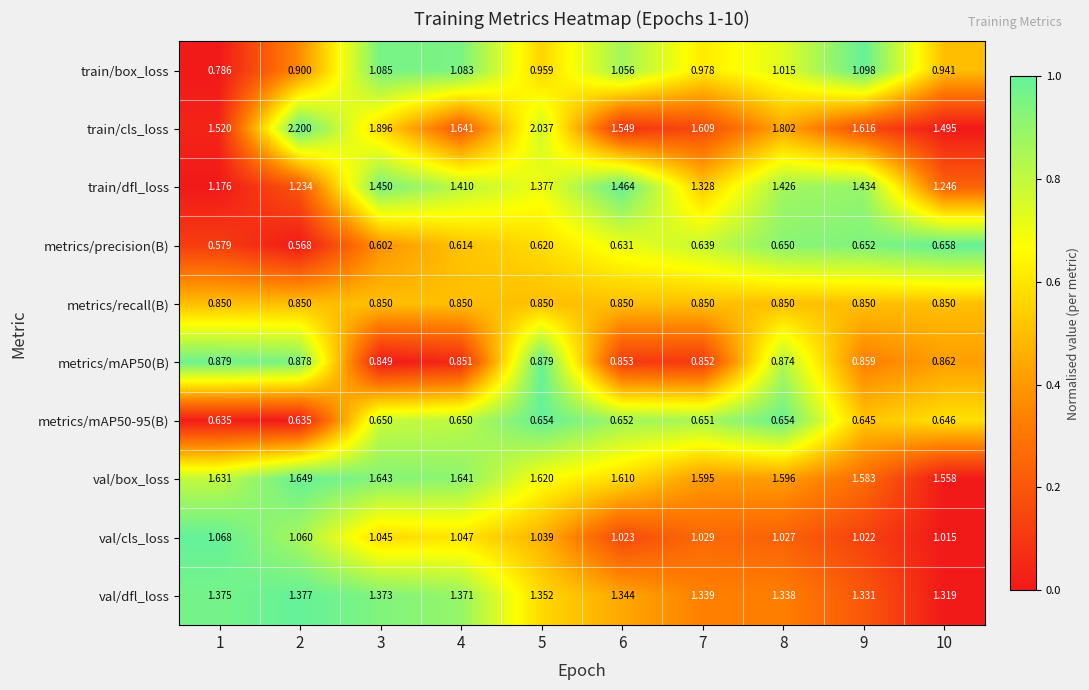

How many data points does each series have?

10